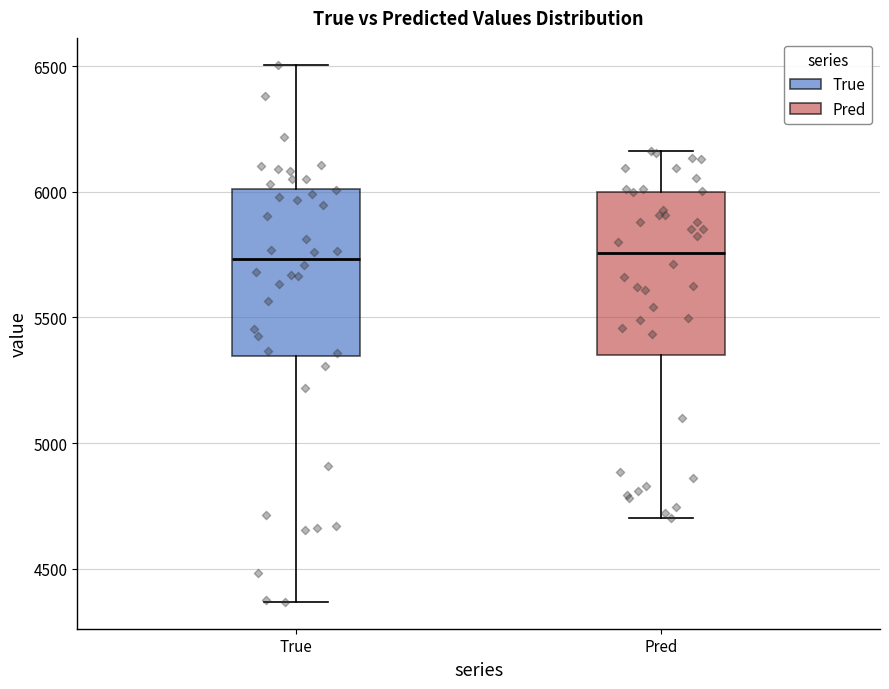

Reading left to right, transcribe this box plot: for each box, give where its median line is, the range the box spans, and where its two whiskers end, as read against the y-axis. The values are not printed on the chart, so give them approximately, as read against the axis.

True: median 5750, box 5350 to 6000, whiskers 4350 to 6500
Pred: median 5750, box 5350 to 6000, whiskers 4700 to 6150